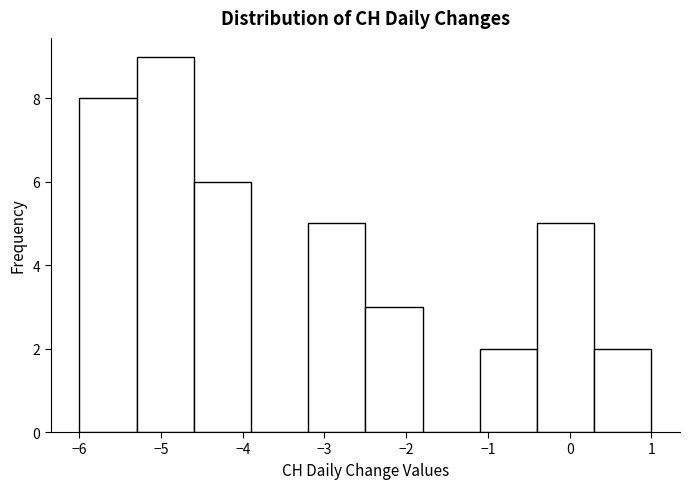

Over which range of the x-axis is the bar tallest?

-5.3 to -4.6